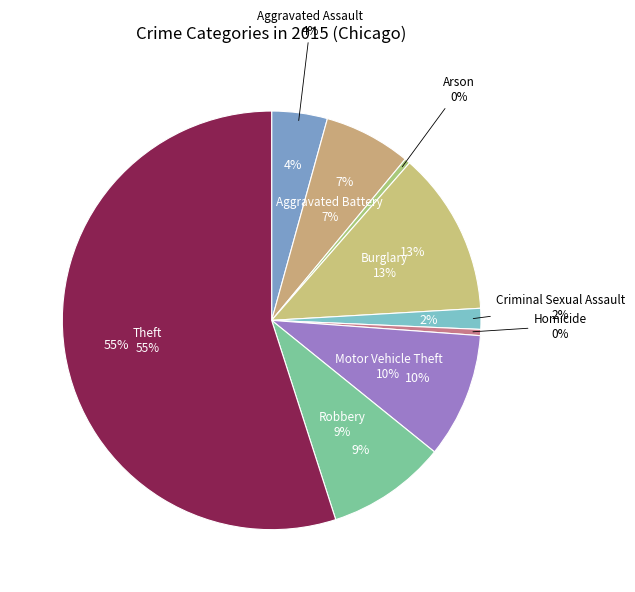

Which slice represents more than half of the pie?

Theft